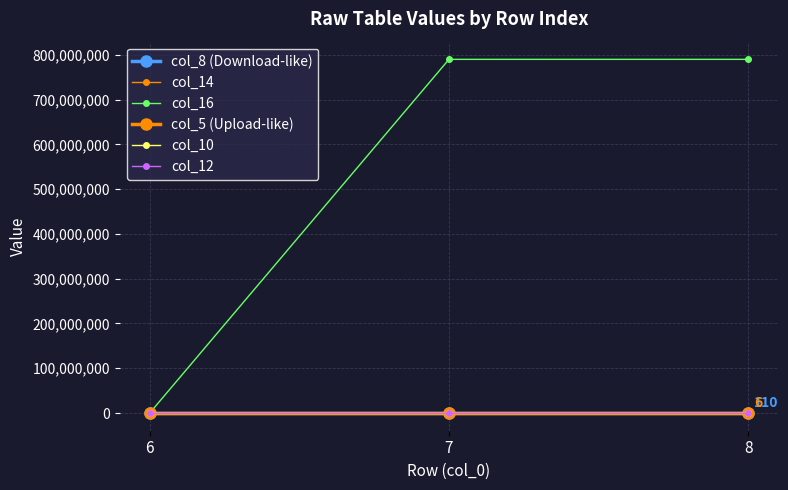

What is the difference between the col_14 values at 6 and 7?

741239